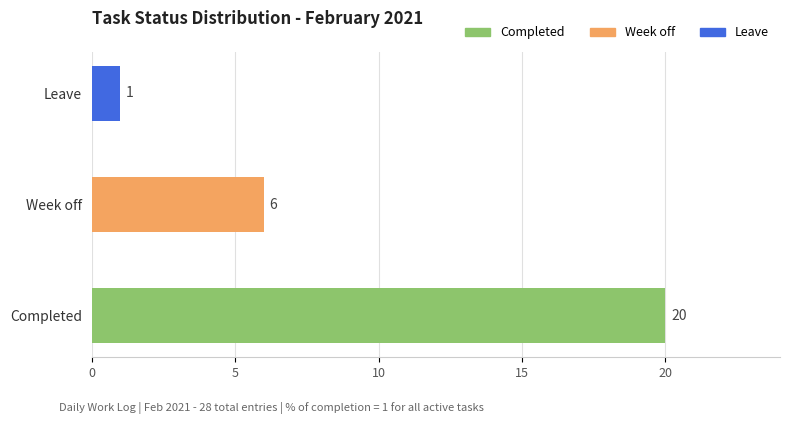

List the labels in order of value, largest first.

Completed, Week off, Leave